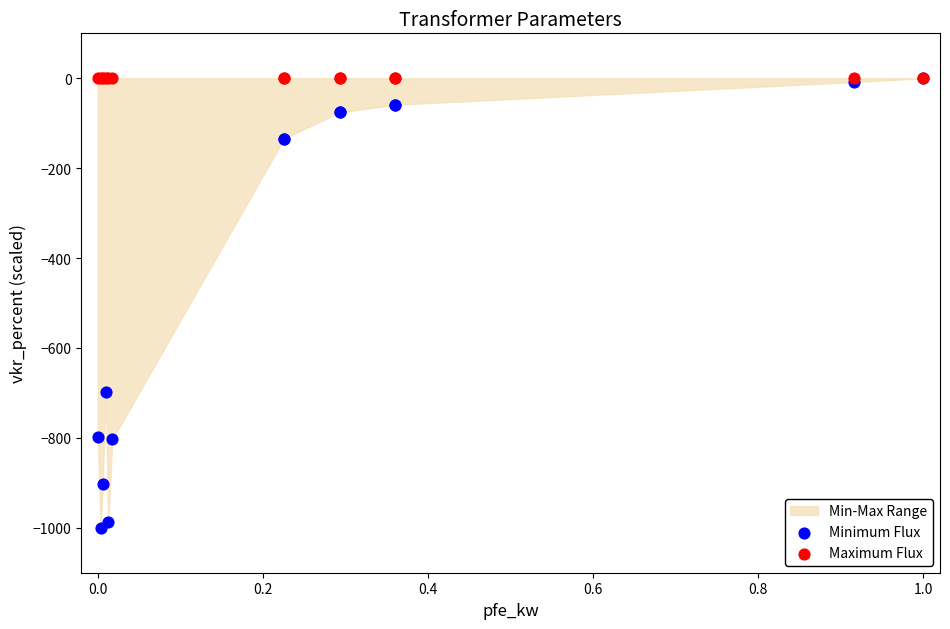

In the Minimum Flux series, what Y value is closest to -500?

-697.0